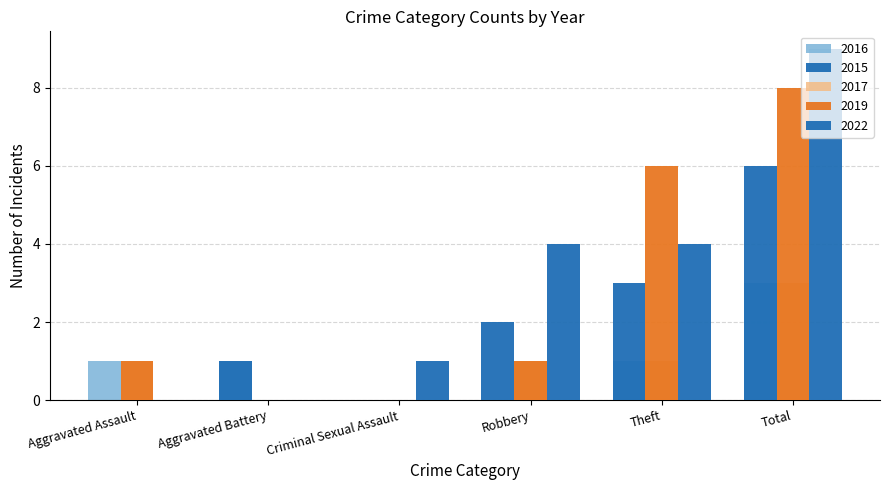

Are the bars grouped side by side (vs. stacked)?

Yes